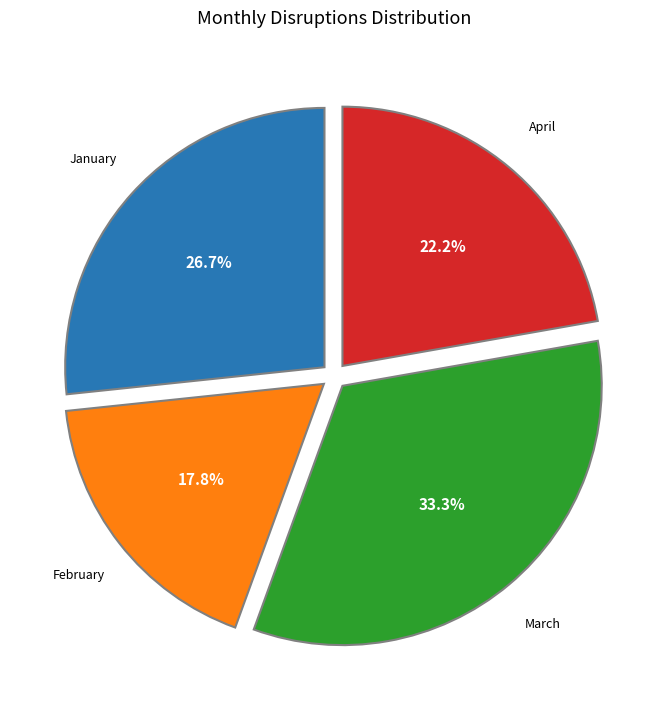

Which has a higher value, April or January?

January